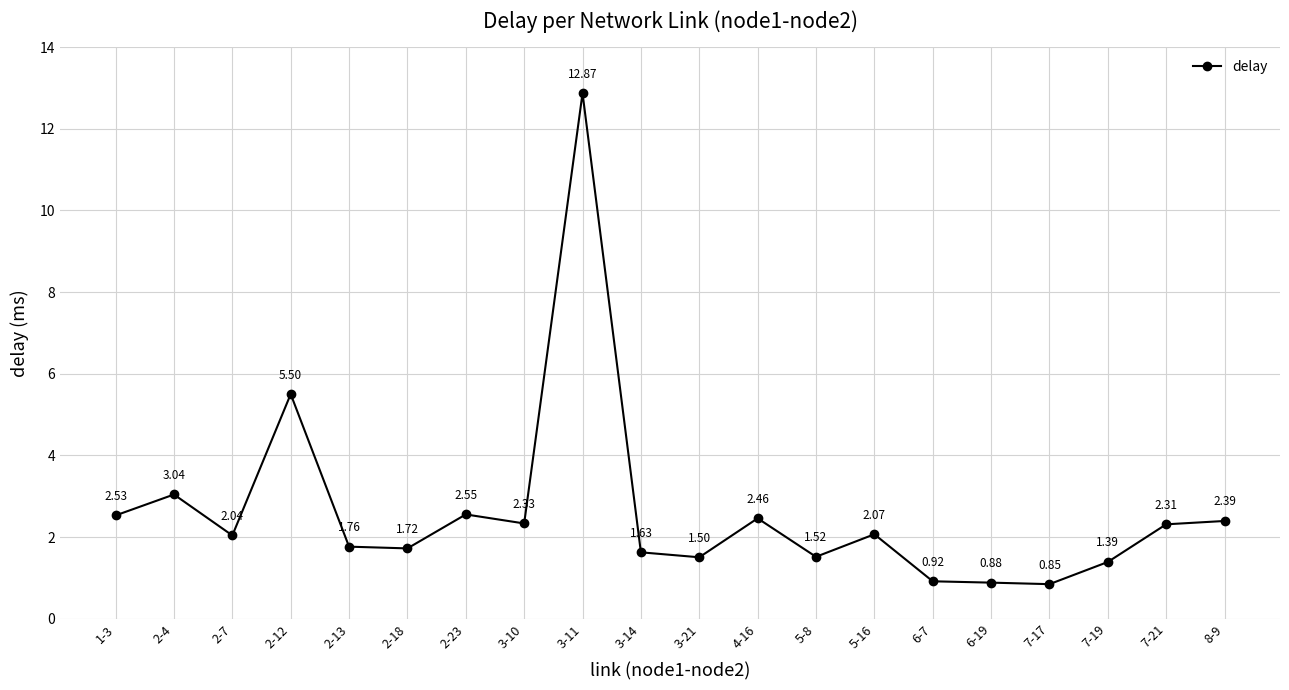

List the labels in order of value, largest first.

3-11, 2-12, 2-4, 2-23, 1-3, 4-16, 8-9, 3-10, 7-21, 5-16, 2-7, 2-13, 2-18, 3-14, 5-8, 3-21, 7-19, 6-7, 6-19, 7-17